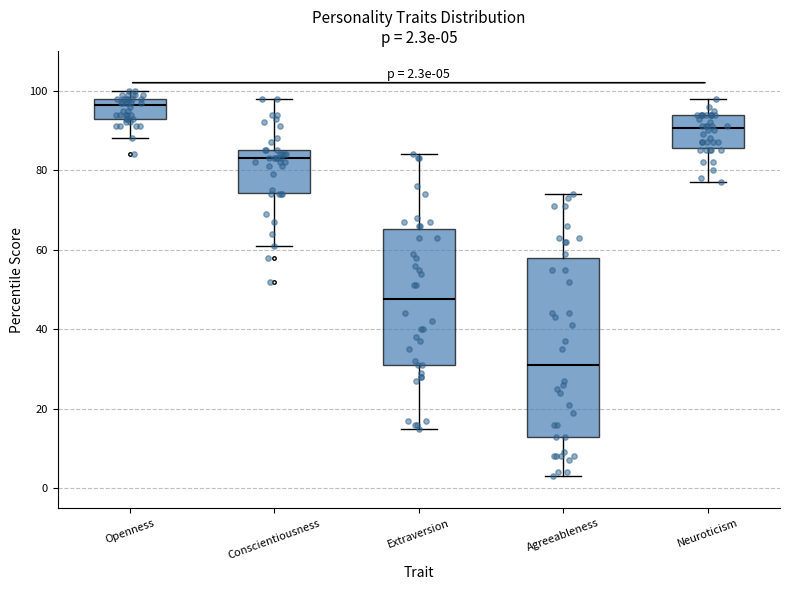

Which box has the lowest median line?

Agreeableness